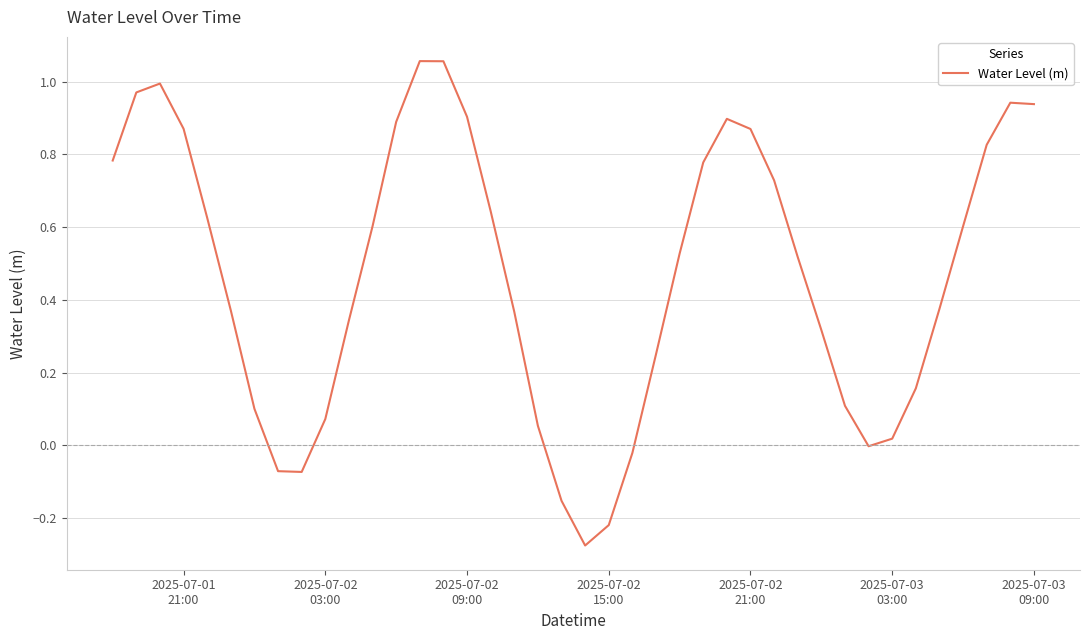

How many lines are shown in the chart?

1